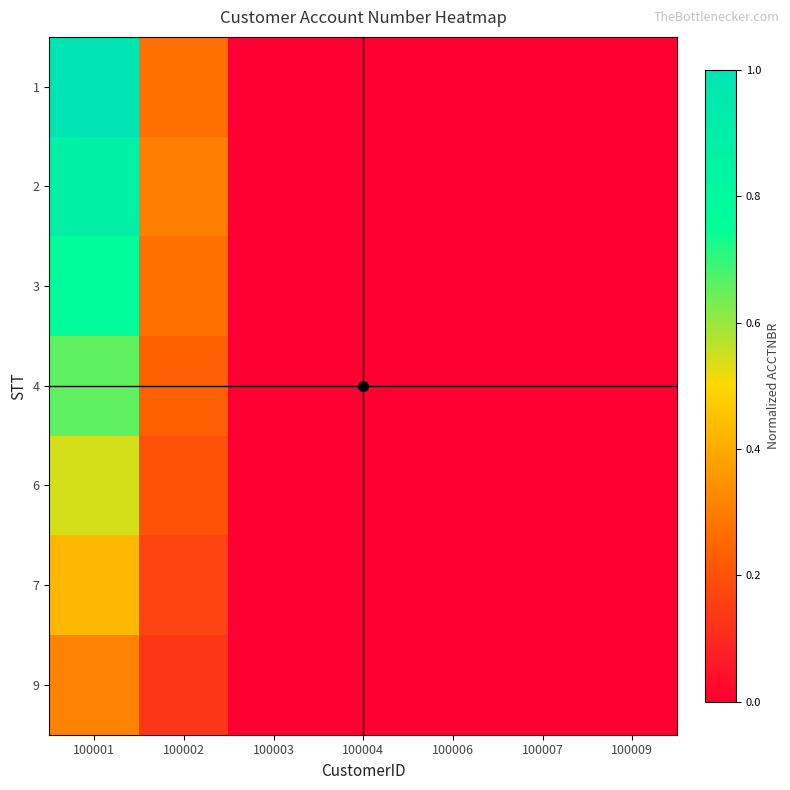

Count the number of data series in this chart.

7